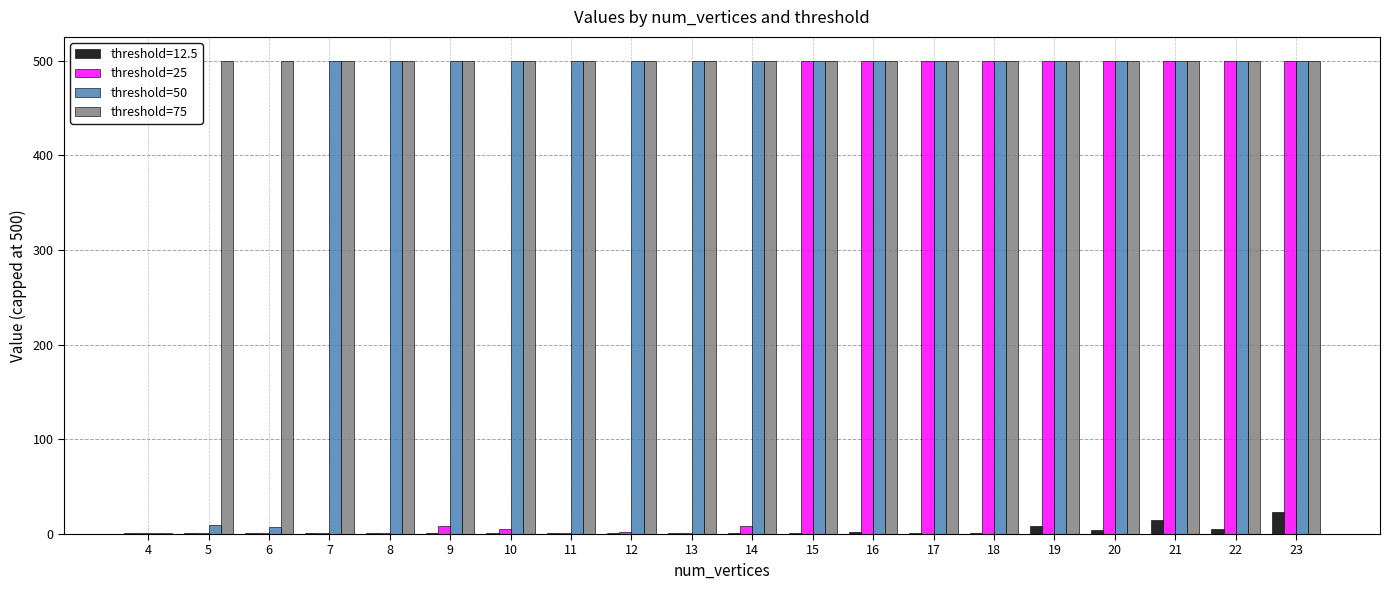

What is the maximum value shown in the chart?

500